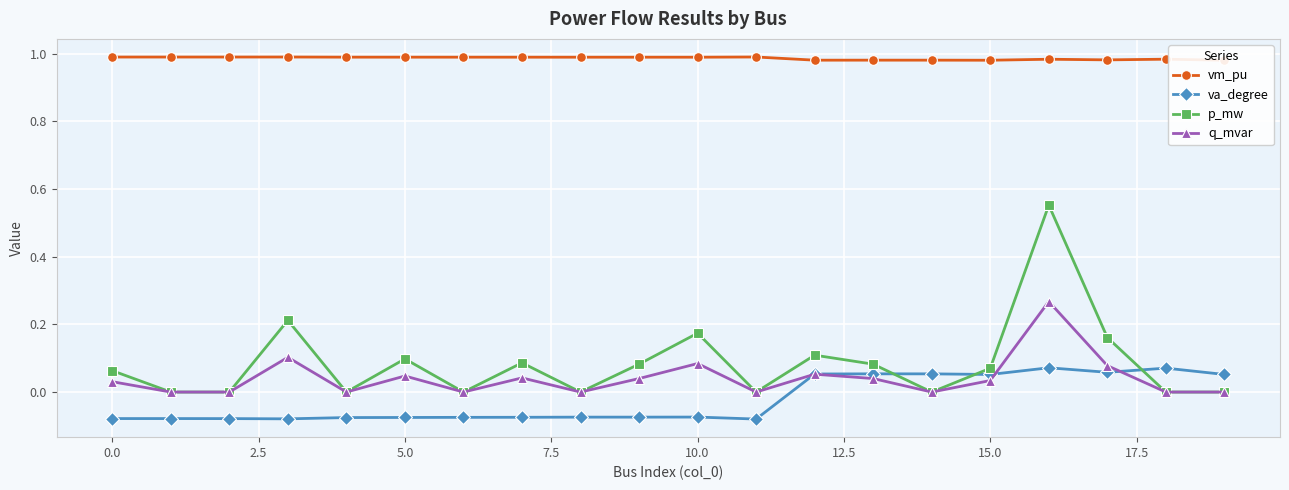

True or false: p_mw has more than 0 interior local peaks.

True